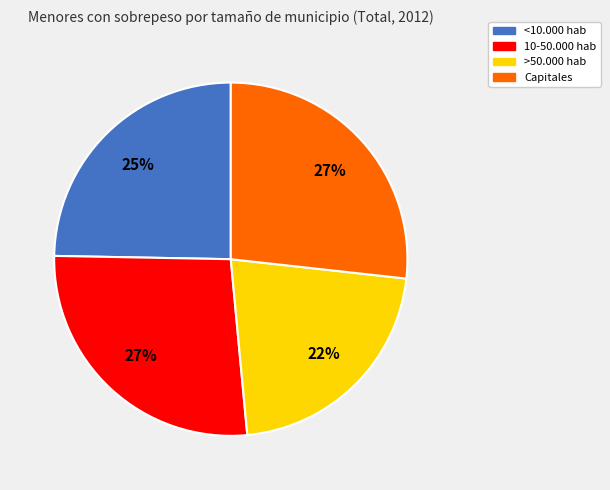

To the nearest percent, what is the combined percentage of 10-50.000 hab and <10.000 hab?

51%